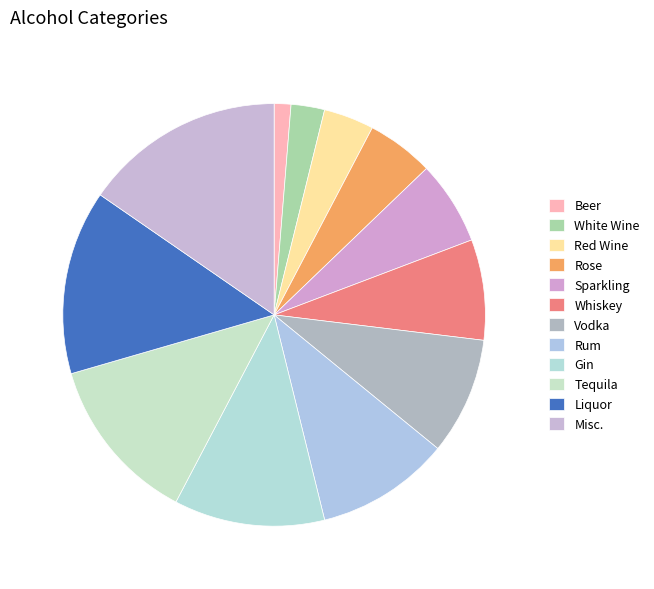

How many slices are in this pie chart?

12